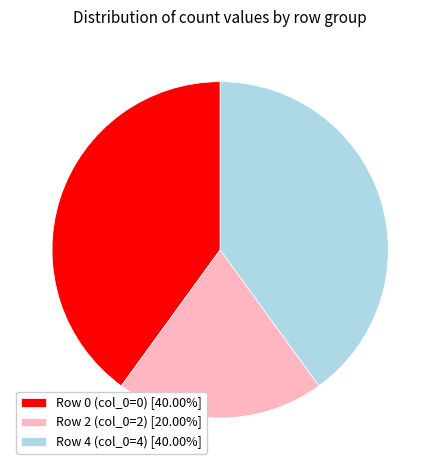

How many slices are in this pie chart?

3